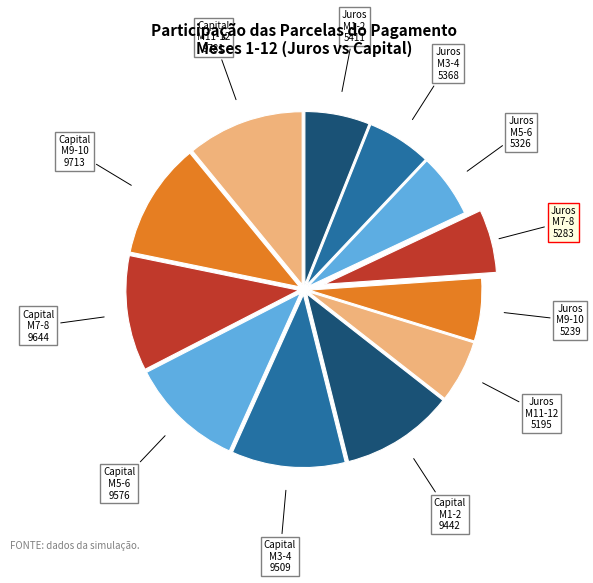

How many segments does this pie chart have?

12